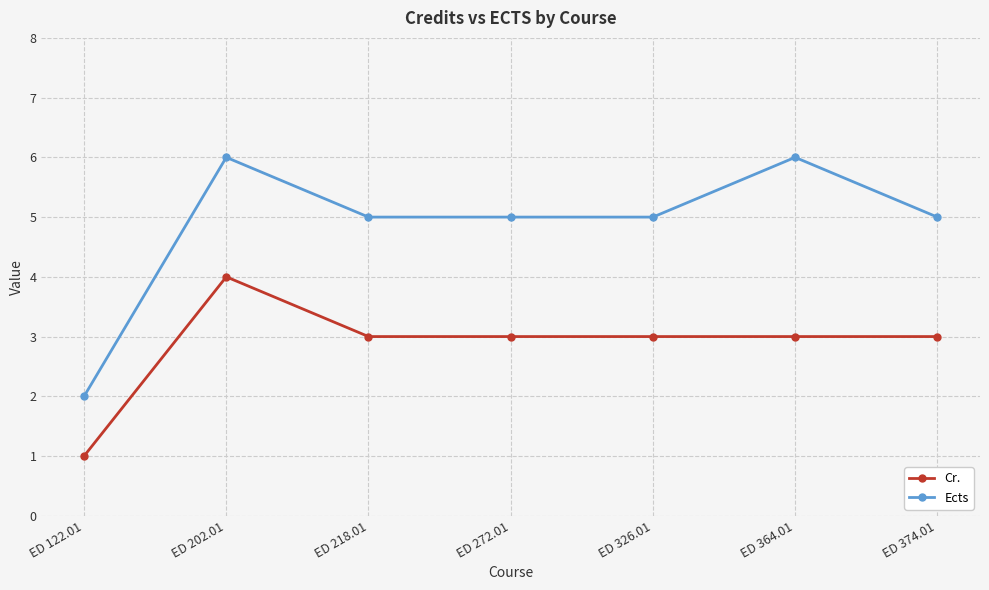

True or false: Cr. has a value of 5 at ED 272.01.

False